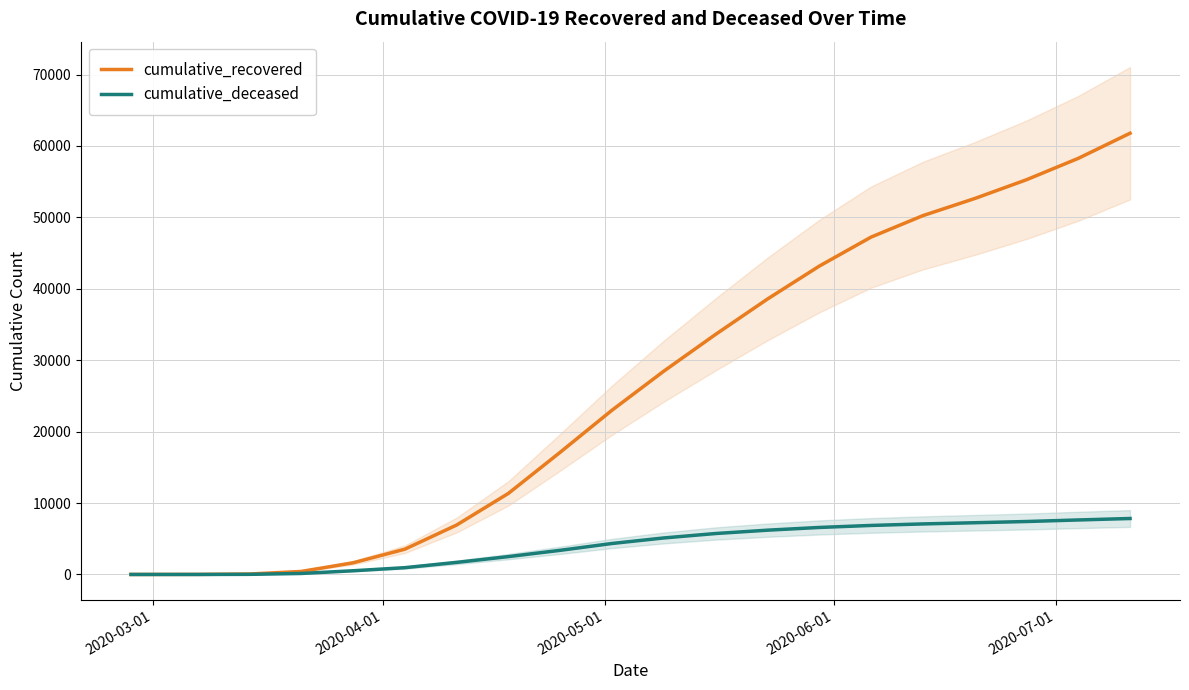

What is the greatest value displayed?

61786